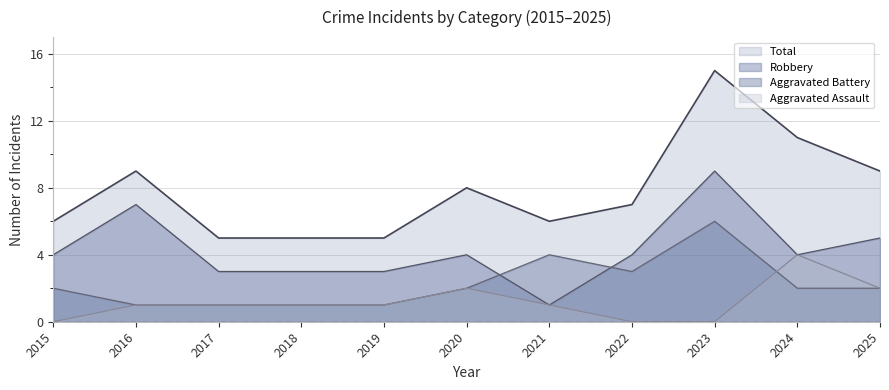

At which category is the sum across all series the highest?

2023